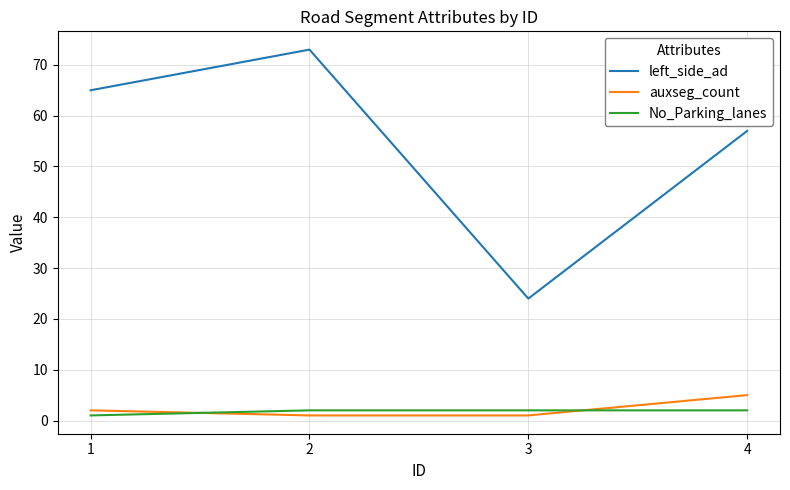

How many lines are shown in the chart?

3